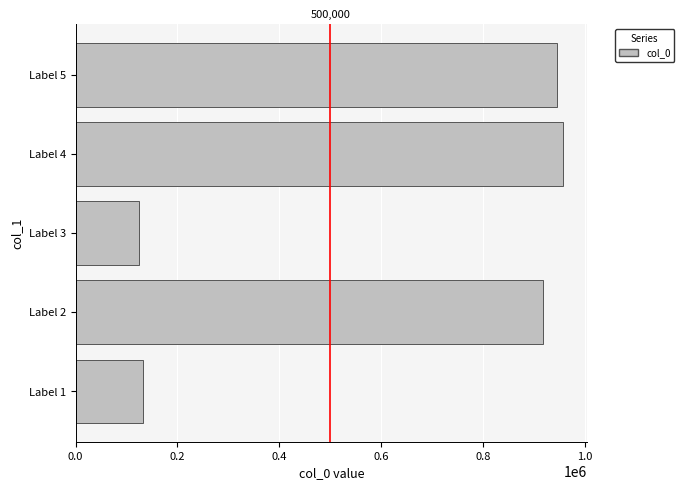

What is the difference between the second highest and minimum values?

821829